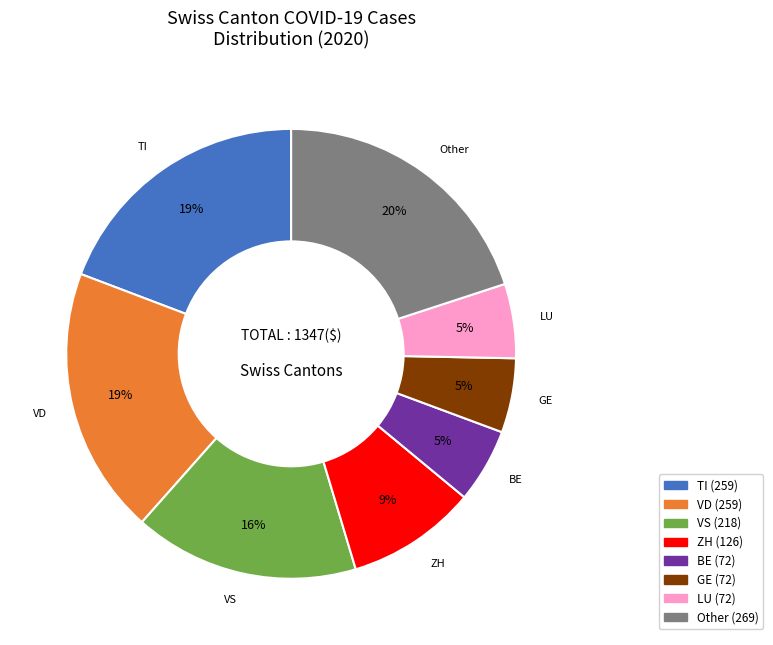

To the nearest percent, what is the average slice percentage?

12%